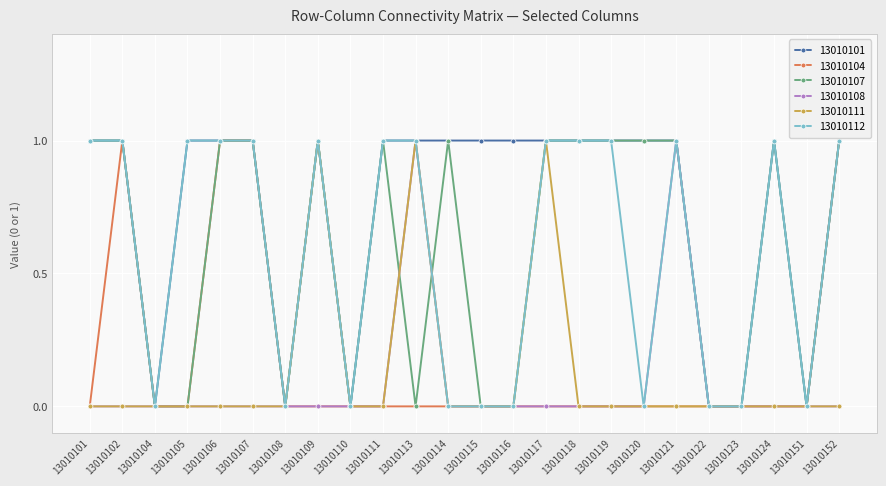

True or false: 13010104 has a value of 0 at 13010107.

False